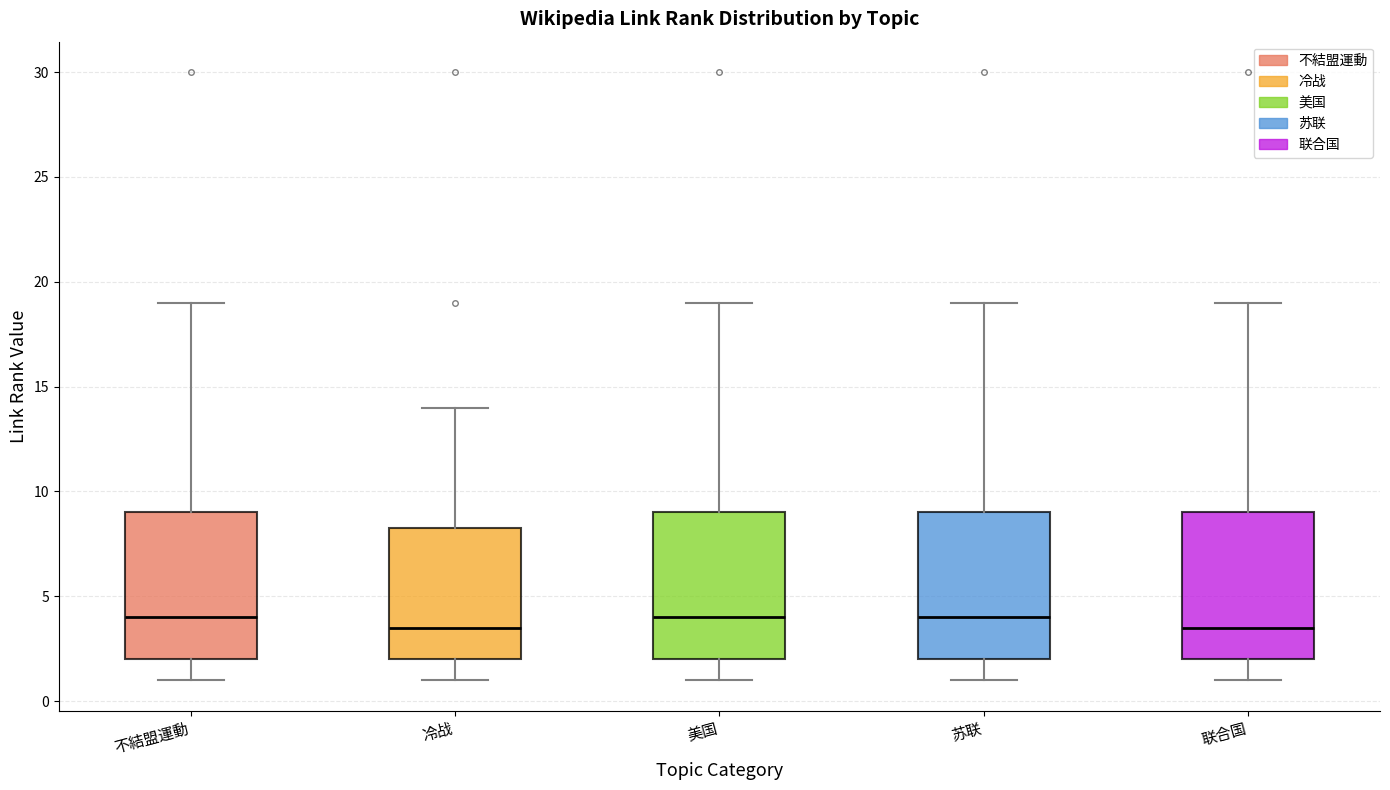

Reading left to right, read every box against the y-axis: the position of its median line, the range the box covers, and the ends of its whiskers. The values are not printed on the chart, so give them approximately, as read against the axis.

不結盟運動: median 4.0, box 2.0 to 9.0, whiskers 1.0 to 19.0
冷战: median 3.5, box 2.0 to 8.5, whiskers 1.0 to 14.0
美国: median 4.0, box 2.0 to 9.0, whiskers 1.0 to 19.0
苏联: median 4.0, box 2.0 to 9.0, whiskers 1.0 to 19.0
联合国: median 3.5, box 2.0 to 9.0, whiskers 1.0 to 19.0